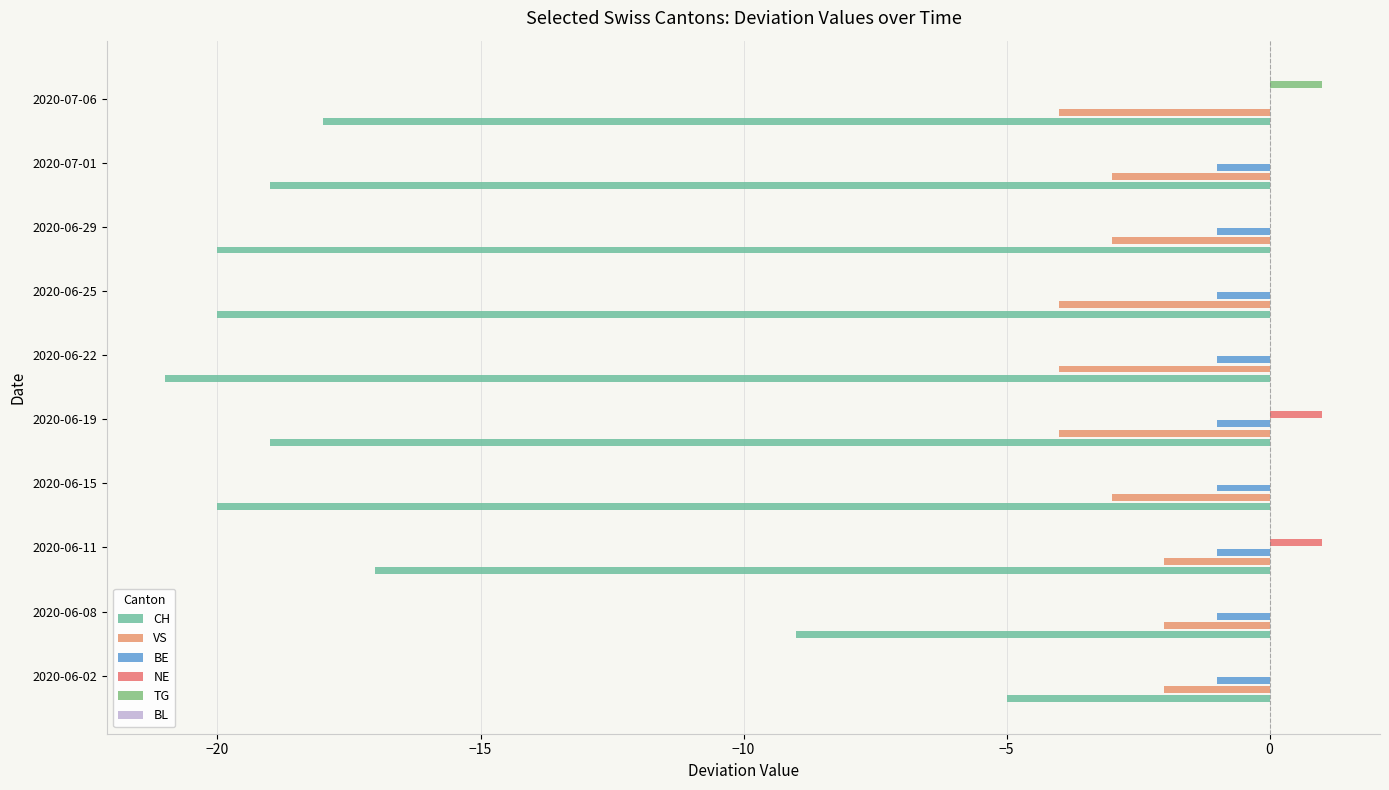

Which series has the largest total across all categories?

NE